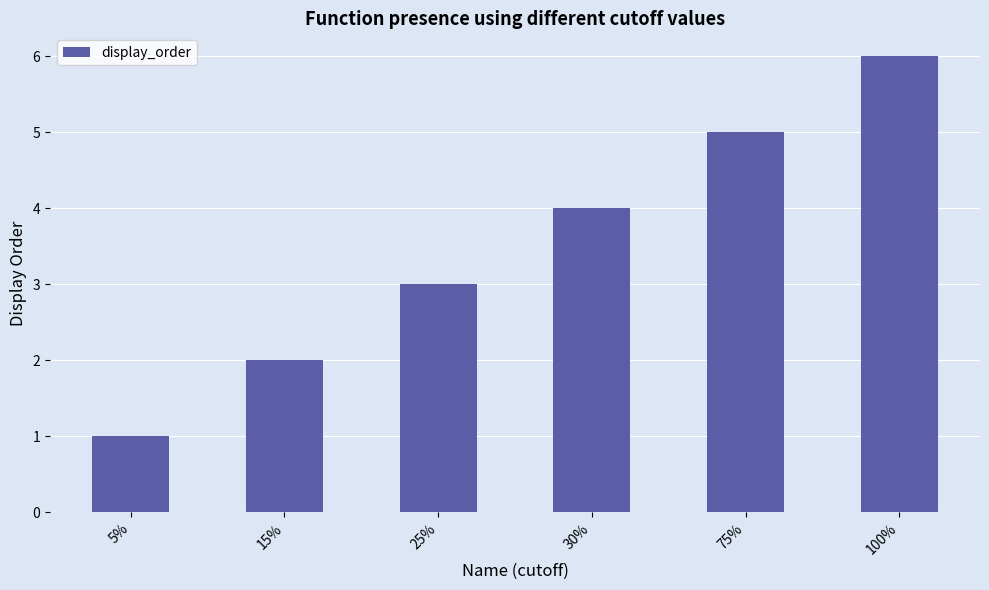

List the labels in order of value, largest first.

100%, 75%, 30%, 25%, 15%, 5%